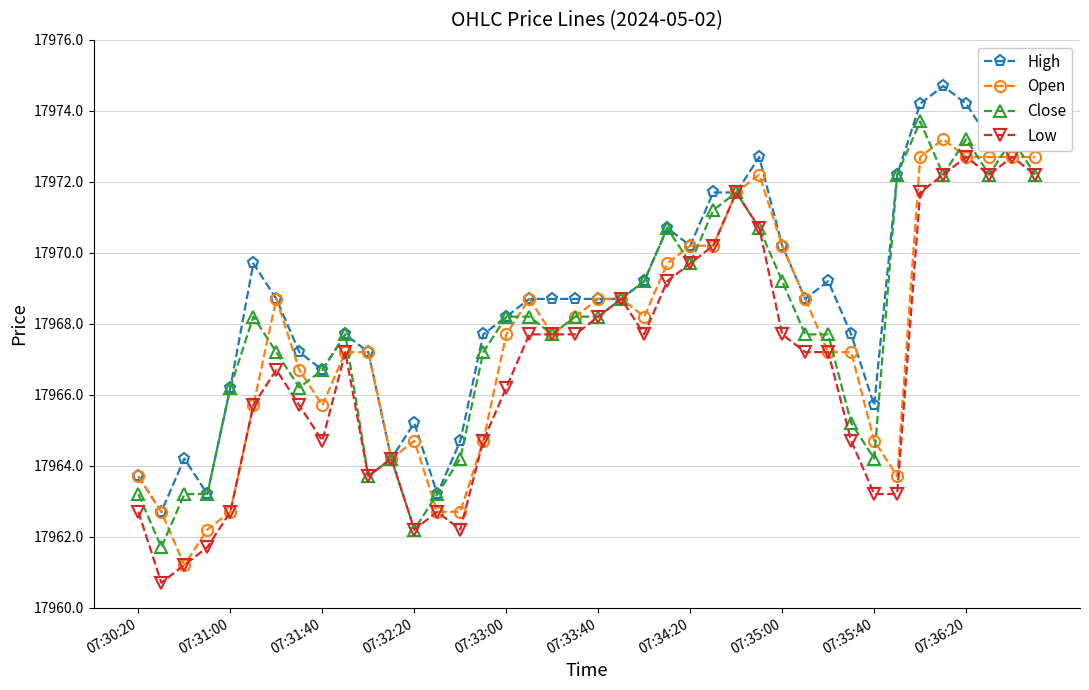

What is the lowest value of the Open series?

17961.2